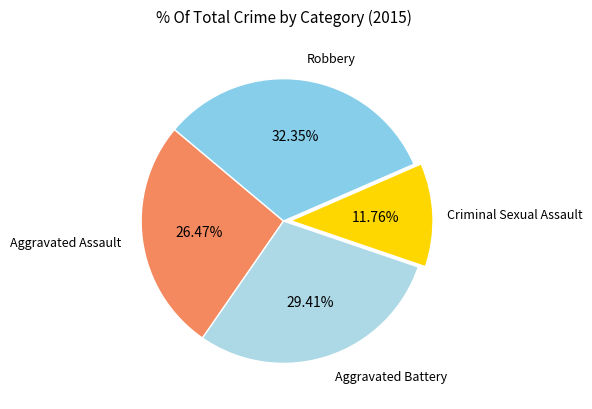

Between Aggravated Assault and Criminal Sexual Assault, which is larger?

Aggravated Assault